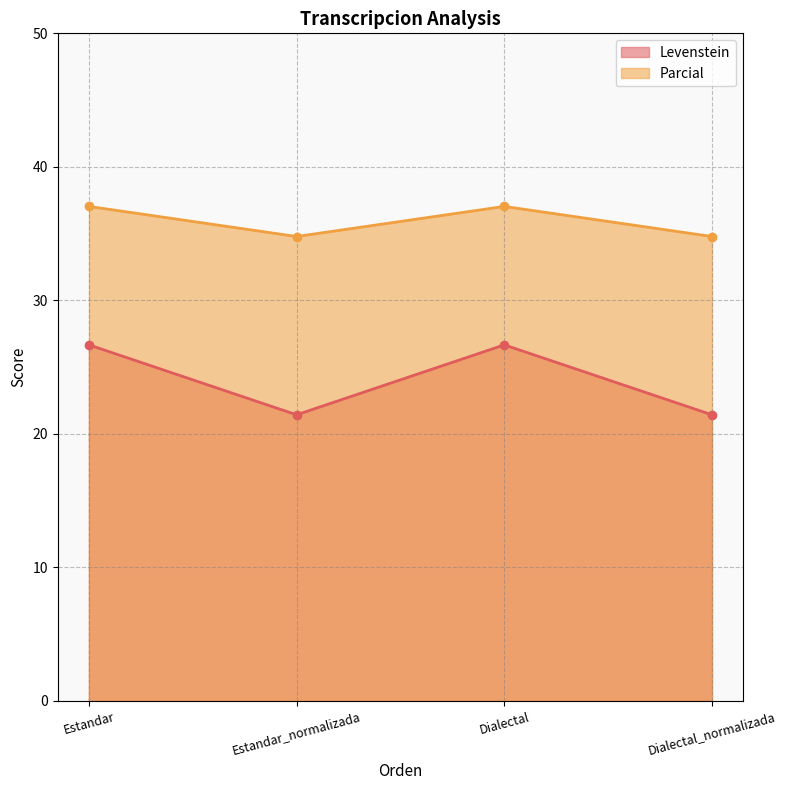

Reading right to left, transcribe all the data shown in this chart.

Levenstein: Dialectal_normalizada=21.4	Dialectal=26.7	Estandar_normalizada=21.4	Estandar=26.7
Parcial: Dialectal_normalizada=34.8	Dialectal=37.0	Estandar_normalizada=34.8	Estandar=37.0